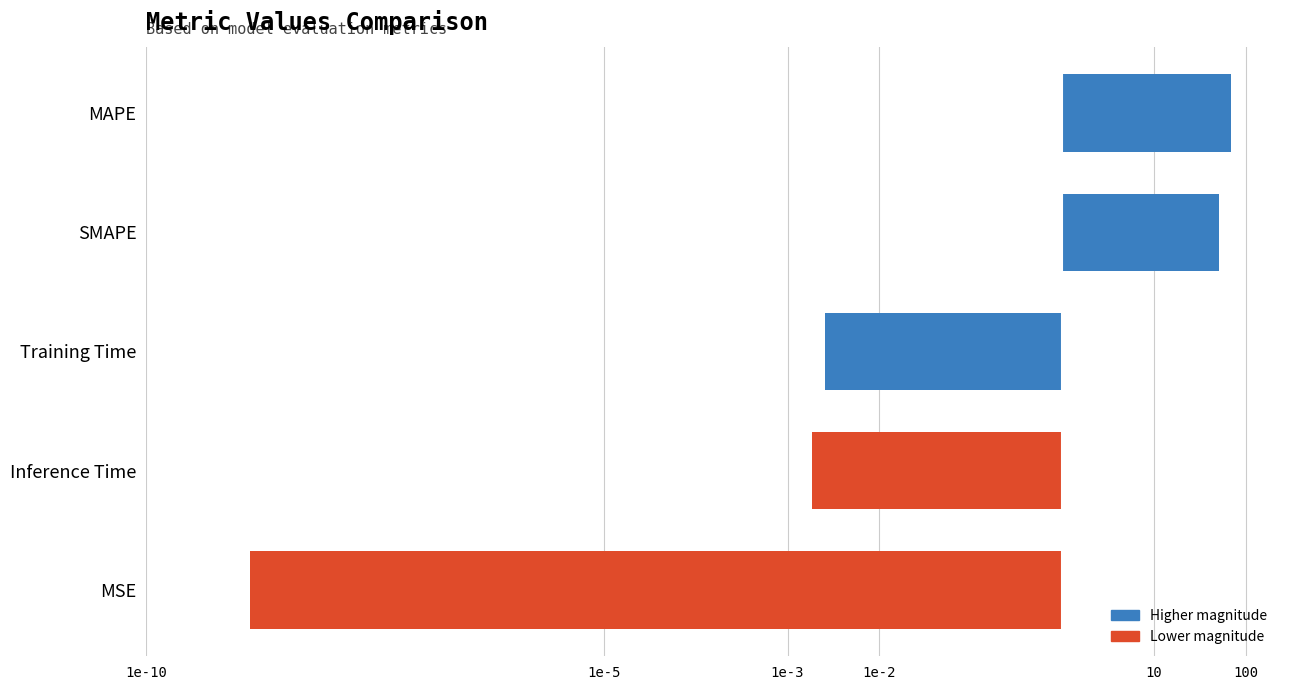

What is the average value?

-2.1